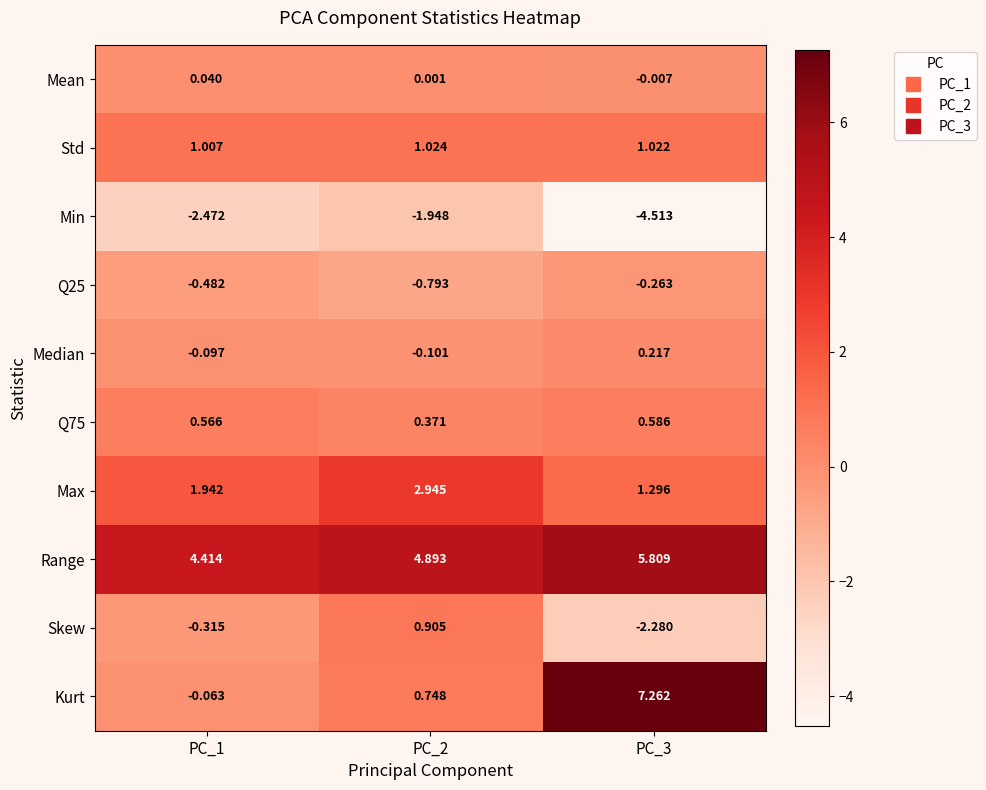

Which series has the largest total across all categories?

Range